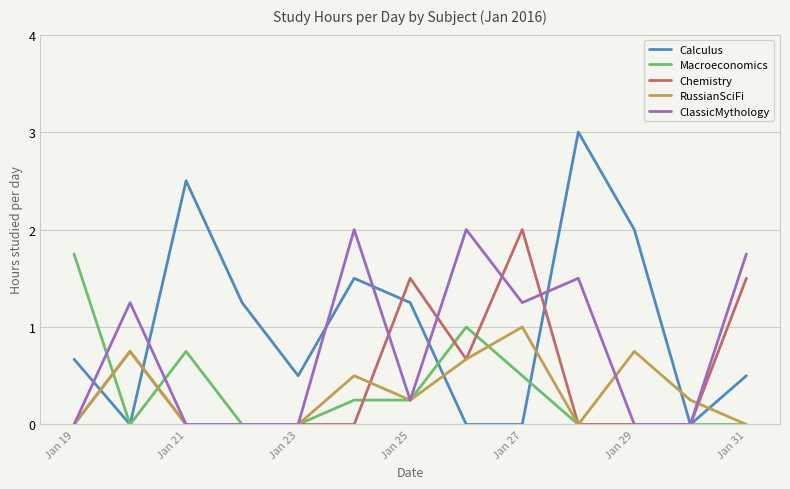

Which series has the widest spread of values?

Calculus